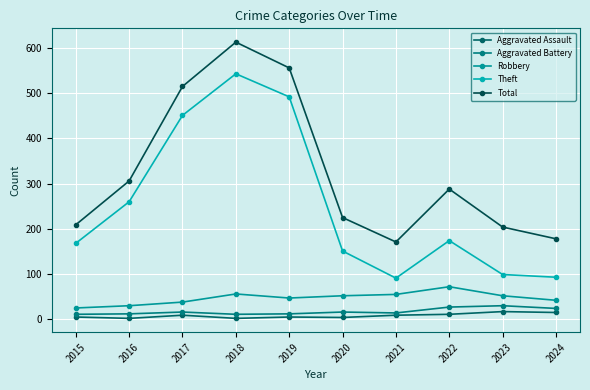

In Aggravated Assault, how many points are higher than both neighbors (excluding endpoints)?

3